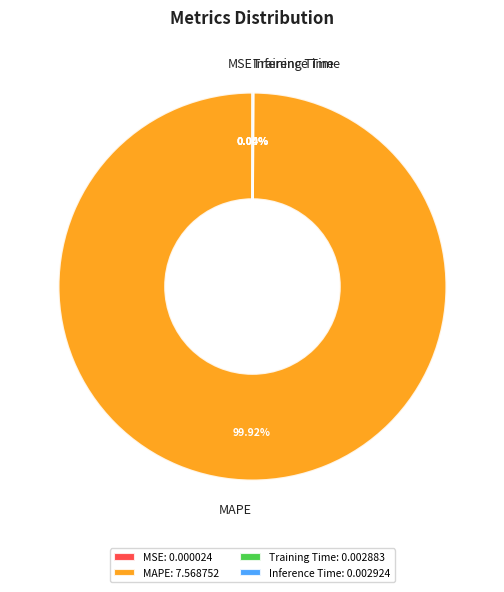

Is it true that MAPE is 100% of the pie?

True